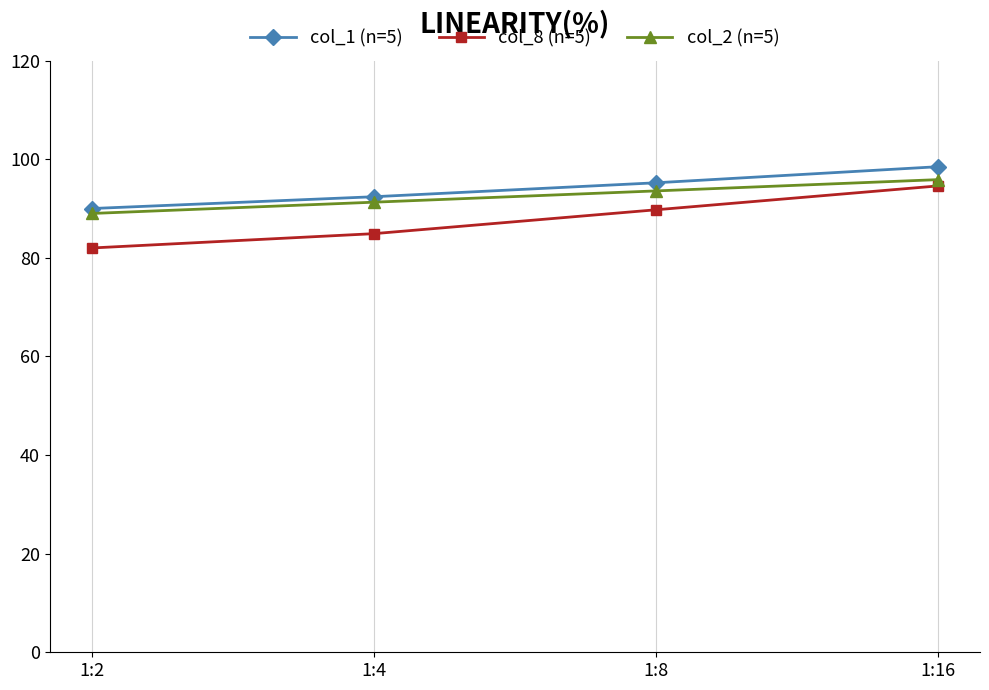

Reading left to right, list all the values displayed in this chart.

col_1 (n=5): 90.0	92.4	95.2	98.5
col_8 (n=5): 82.0	84.9	89.7	94.6
col_2 (n=5): 89.0	91.3	93.6	95.9